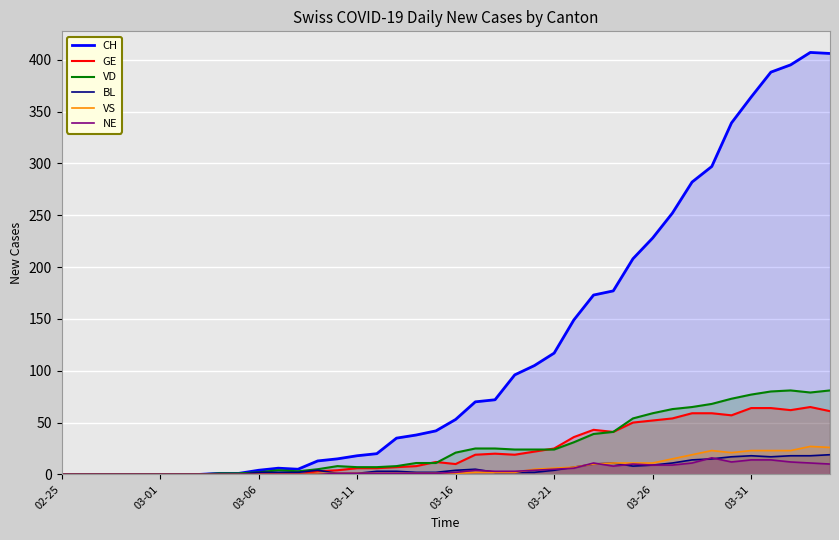

What is the sum of all VD values?

1102